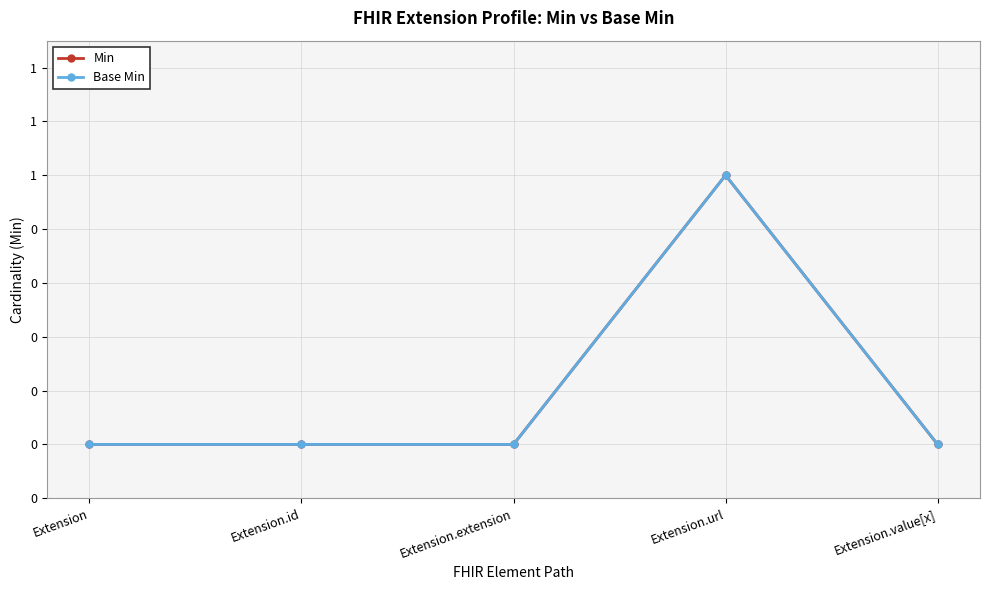

Is this an area chart (filled region under the line)?

No